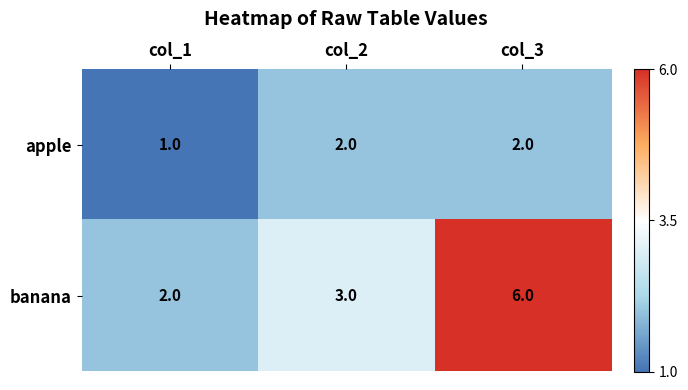

Is it true that apple equals 2 at col_3?

True